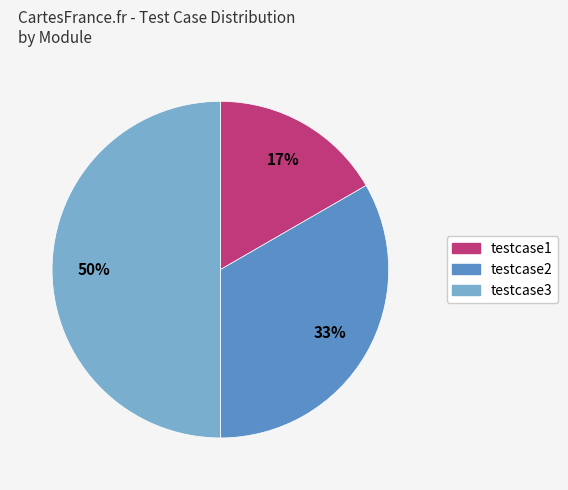

Is it true that testcase2 is 33% of the pie?

True